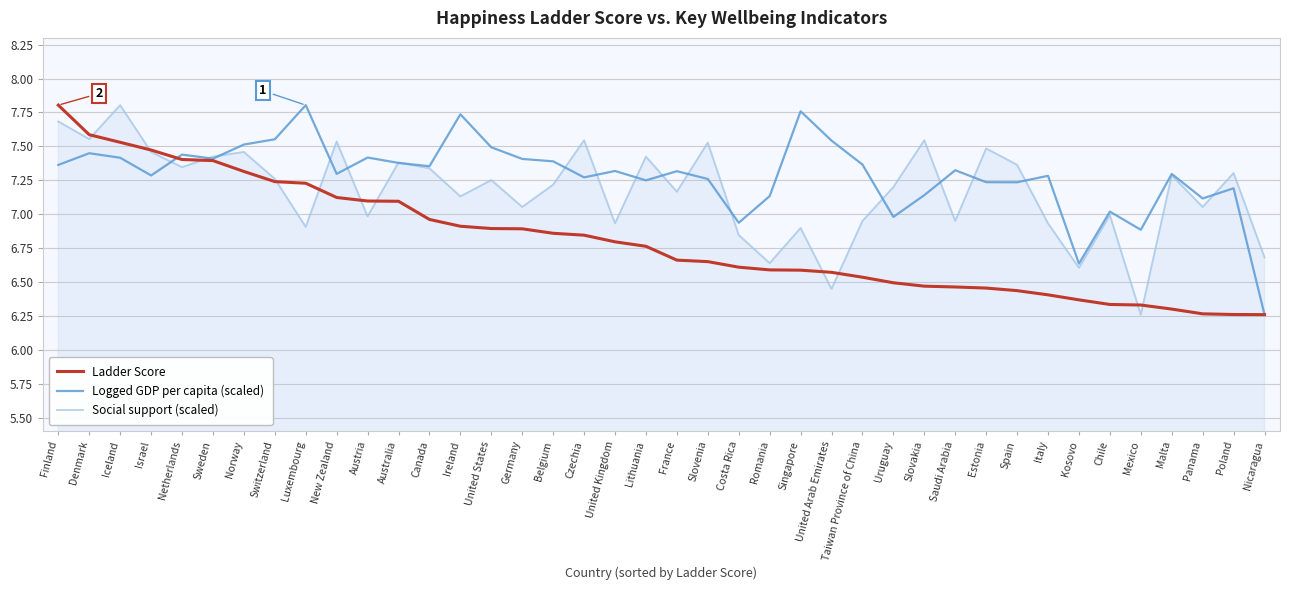

Is the value of Logged GDP per capita (scaled) at Norway greater than the value of Social support (scaled) at Austria?

Yes